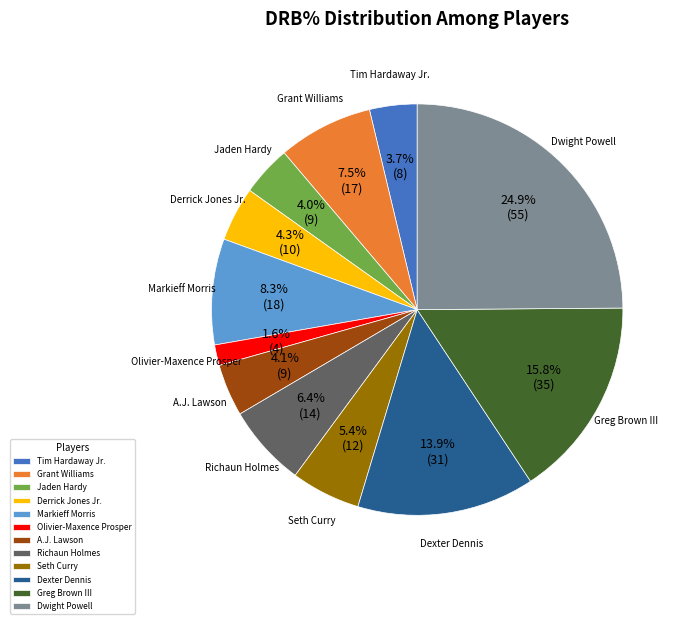

To the nearest percent, what is the difference between the Seth Curry and A.J. Lawson slice percentages?

1%